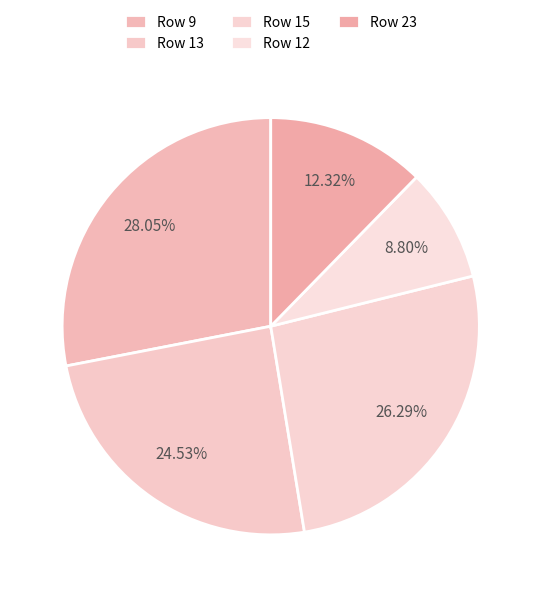

How many segments does this pie chart have?

5